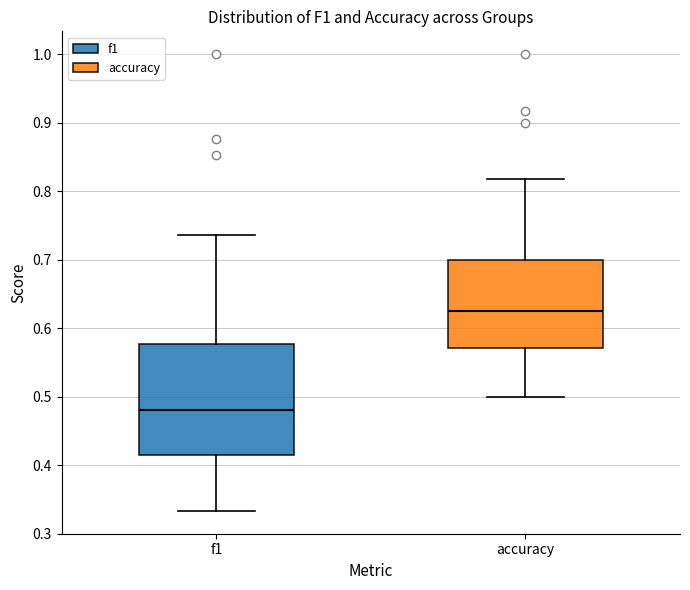

Which box has the lowest median line?

f1